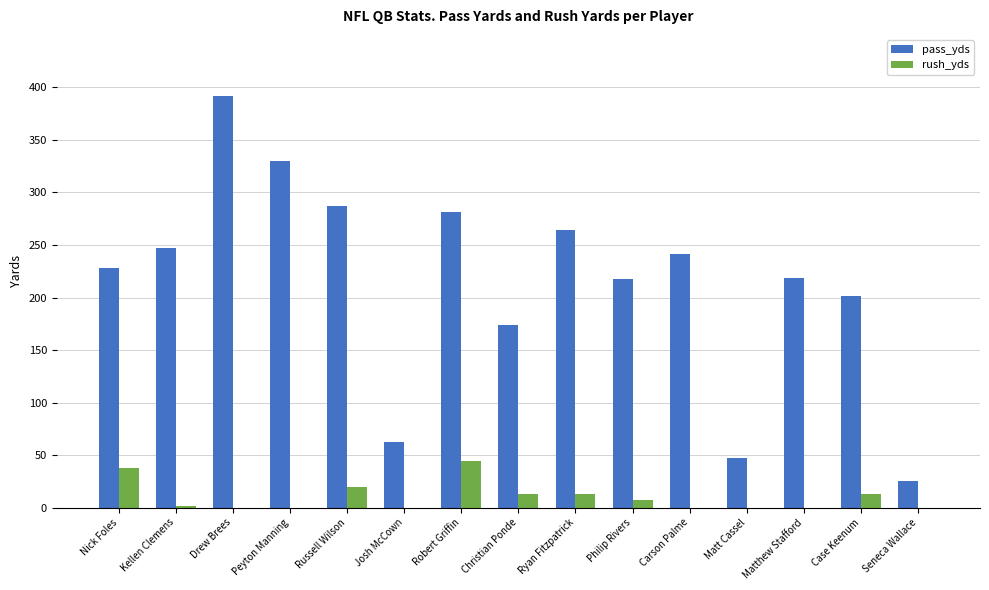

Where does the rush_yds series first go above 2?

Nick Foles